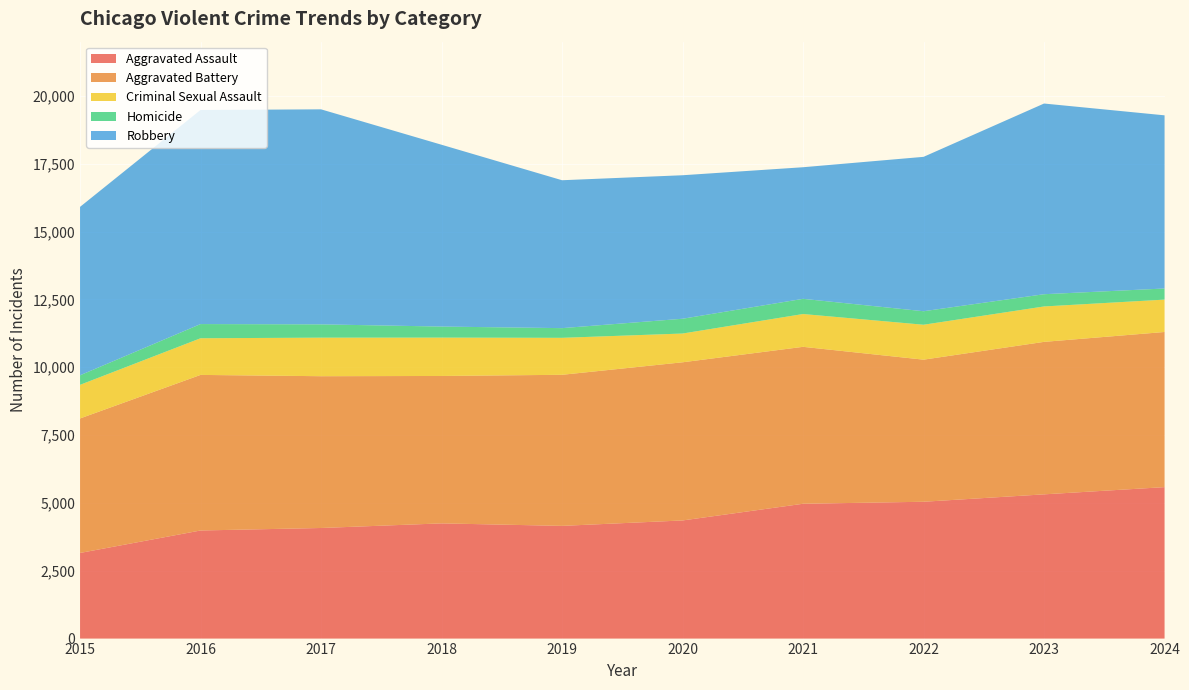

Reading right to left, list all the values displayed in this chart.

Aggravated Assault: 5582	5316	5043	4969	4354	4154	4246	4076	3984	3156
Aggravated Battery: 5718	5620	5237	5784	5829	5568	5433	5594	5734	4957
Criminal Sexual Assault: 1193	1305	1287	1209	1060	1363	1414	1421	1351	1239
Homicide: 410	451	498	560	545	357	407	490	523	352
Robbery: 6382	7028	5690	4850	5289	5451	6701	7925	7890	6207